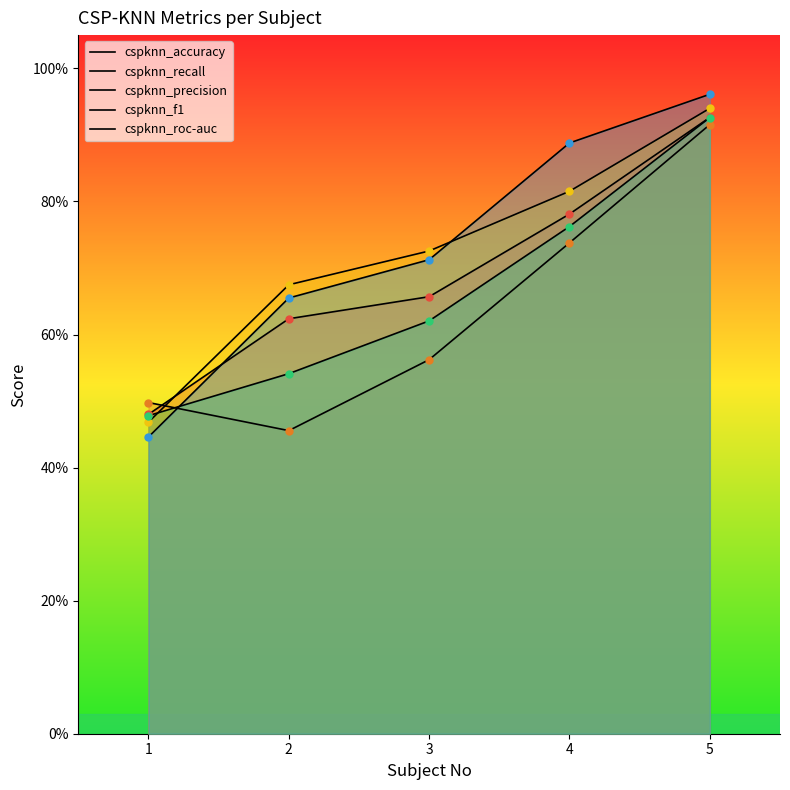

What are all the series names shown in the legend?

cspknn_accuracy, cspknn_recall, cspknn_precision, cspknn_f1, cspknn_roc-auc